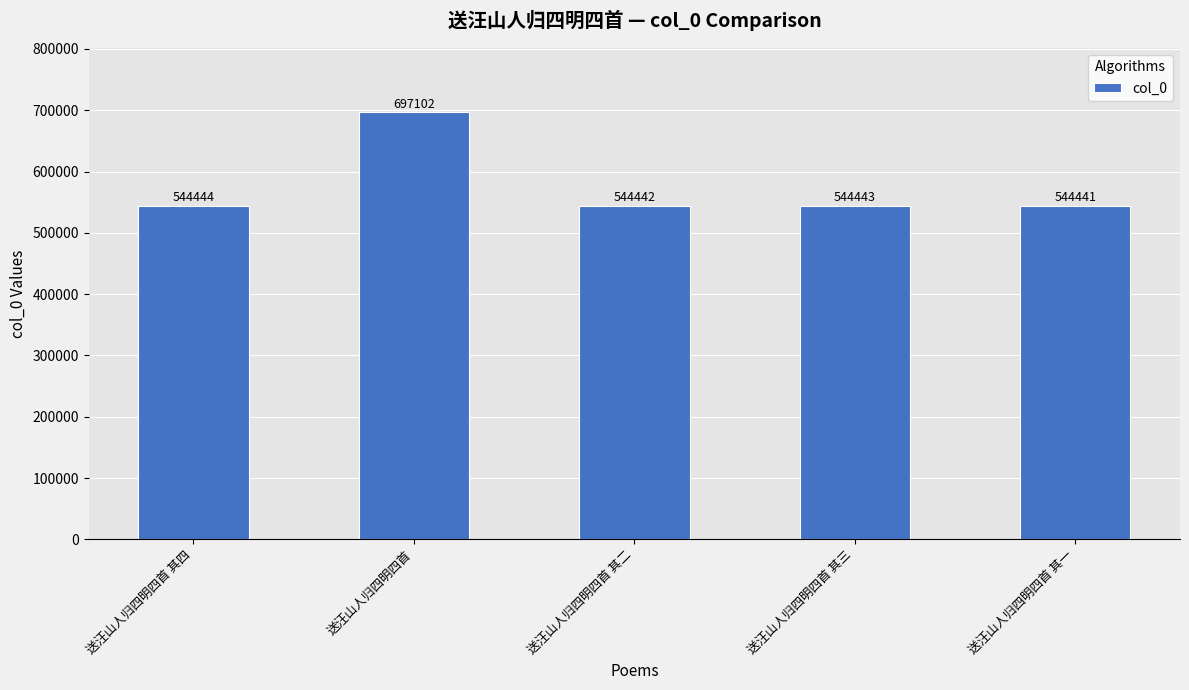

Count the number of data series in this chart.

1